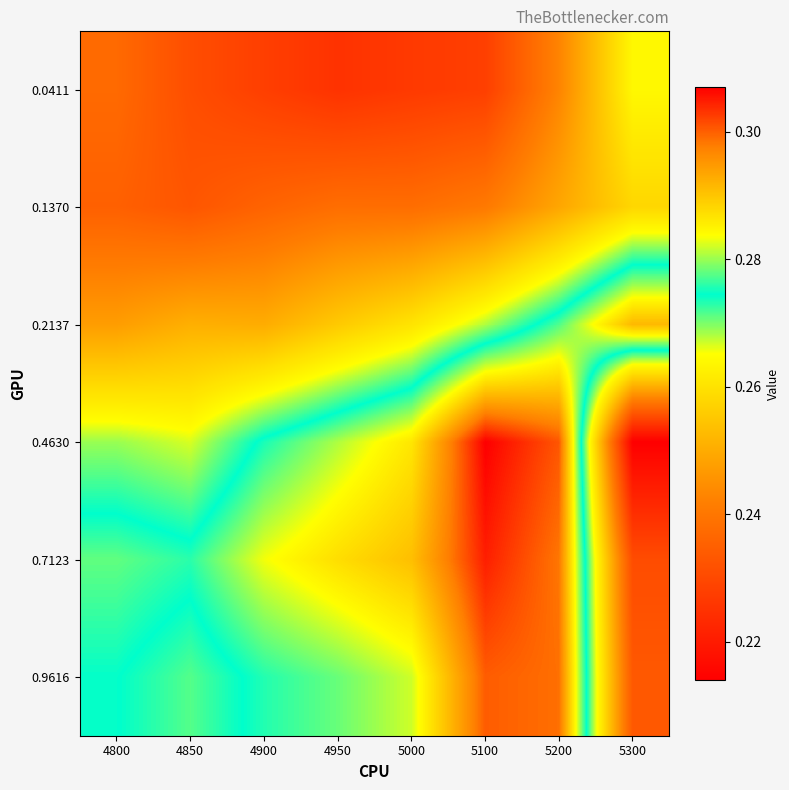

What is the total value across all series at 5300?

1.5